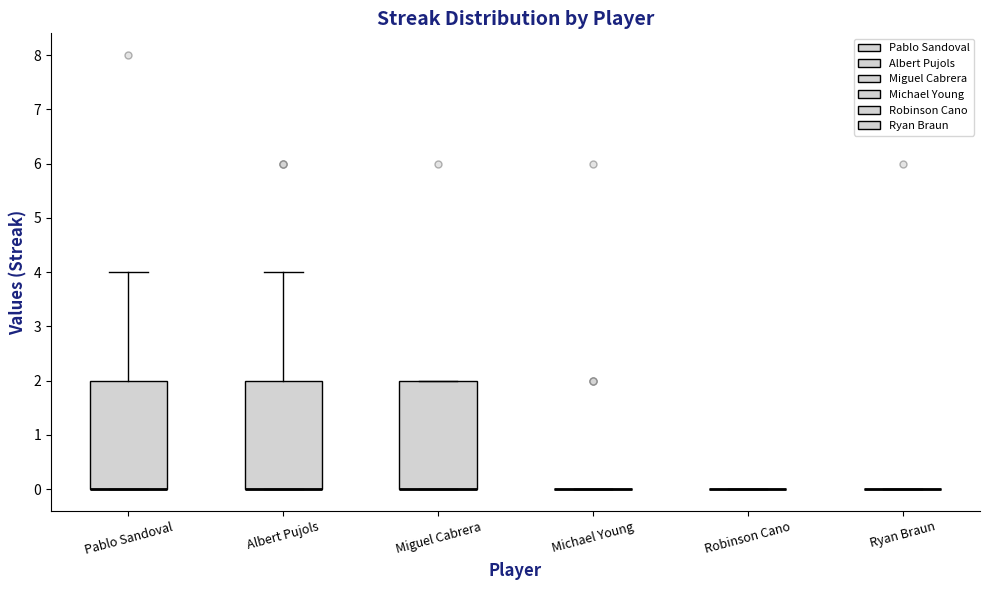

Reading left to right, read every box against the y-axis: the position of its median line, the range the box covers, and the ends of its whiskers. The values are not printed on the chart, so give them approximately, as read against the axis.

Pablo Sandoval: median 0 (drawn on the box's lower edge), box 0 to 2, whiskers 0 to 4
Albert Pujols: median 0 (drawn on the box's lower edge), box 0 to 2, whiskers 0 to 4
Miguel Cabrera: median 0 (drawn on the box's lower edge), box 0 to 2, whiskers 0 to 2
Michael Young: box collapsed to a line at 0, whiskers 0 to 0
Robinson Cano: box collapsed to a line at 0, whiskers 0 to 0
Ryan Braun: box collapsed to a line at 0, whiskers 0 to 0